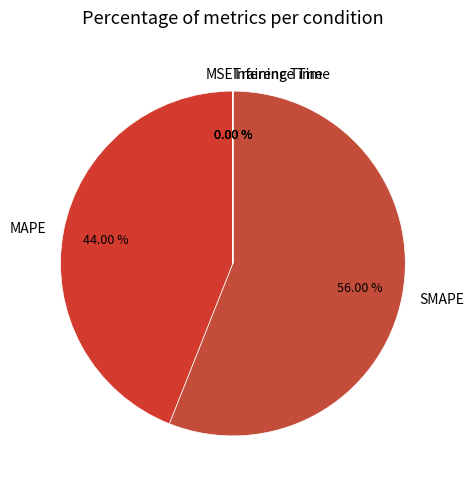

Is SMAPE the majority of the pie?

Yes